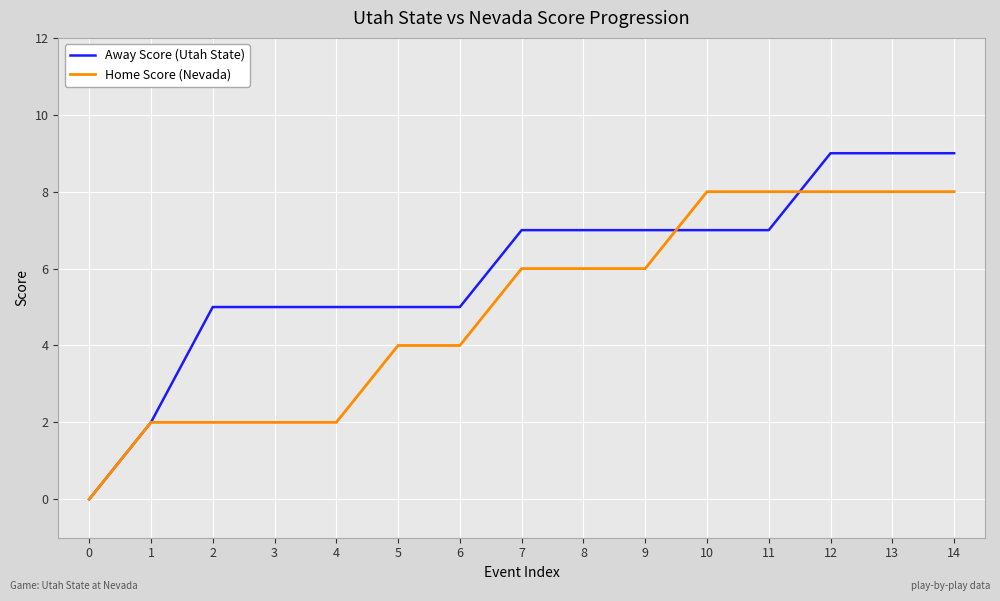

Rank the series by their average value, from lowest to highest.

Home Score (Nevada), Away Score (Utah State)